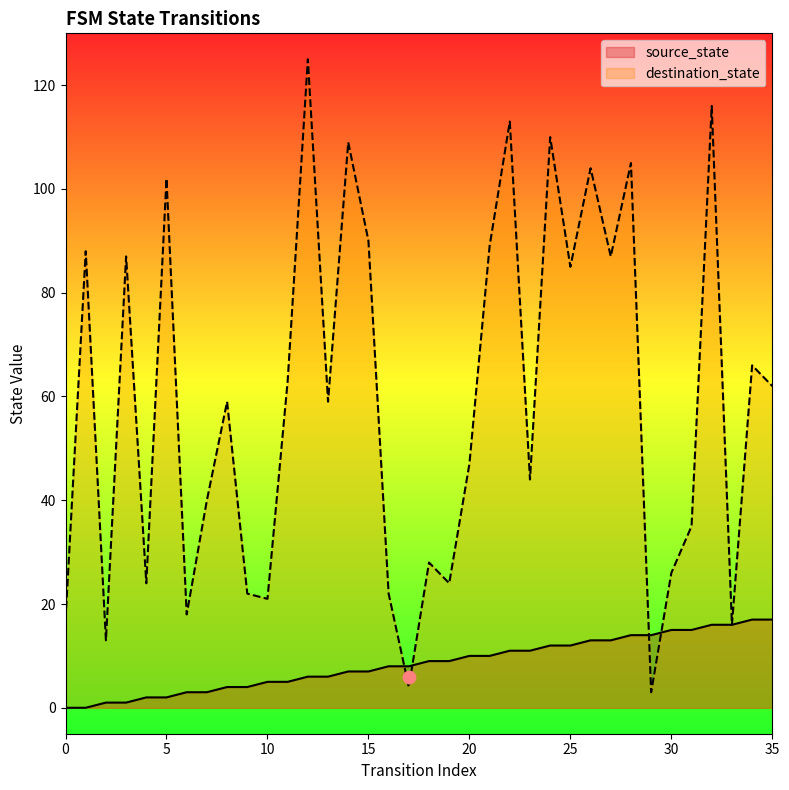

Is the value of destination_state at 29 greater than the value of source_state at 5?

Yes